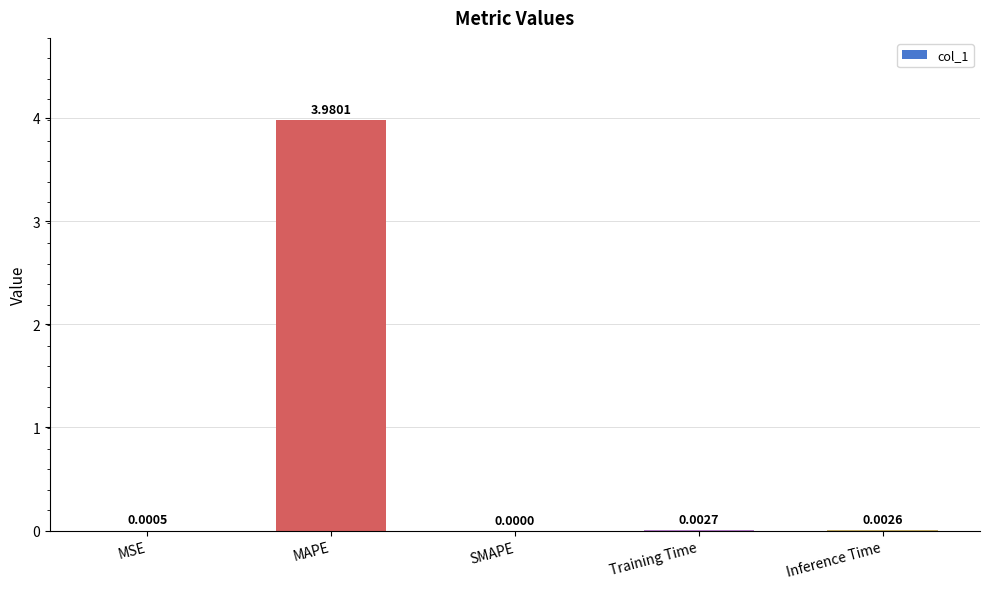

Which category has the highest value across all series?

MAPE